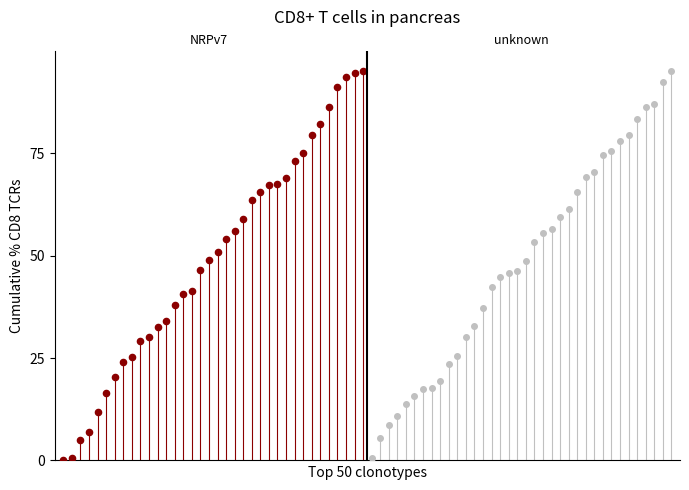

Which series contains the highest Y value?

unknown